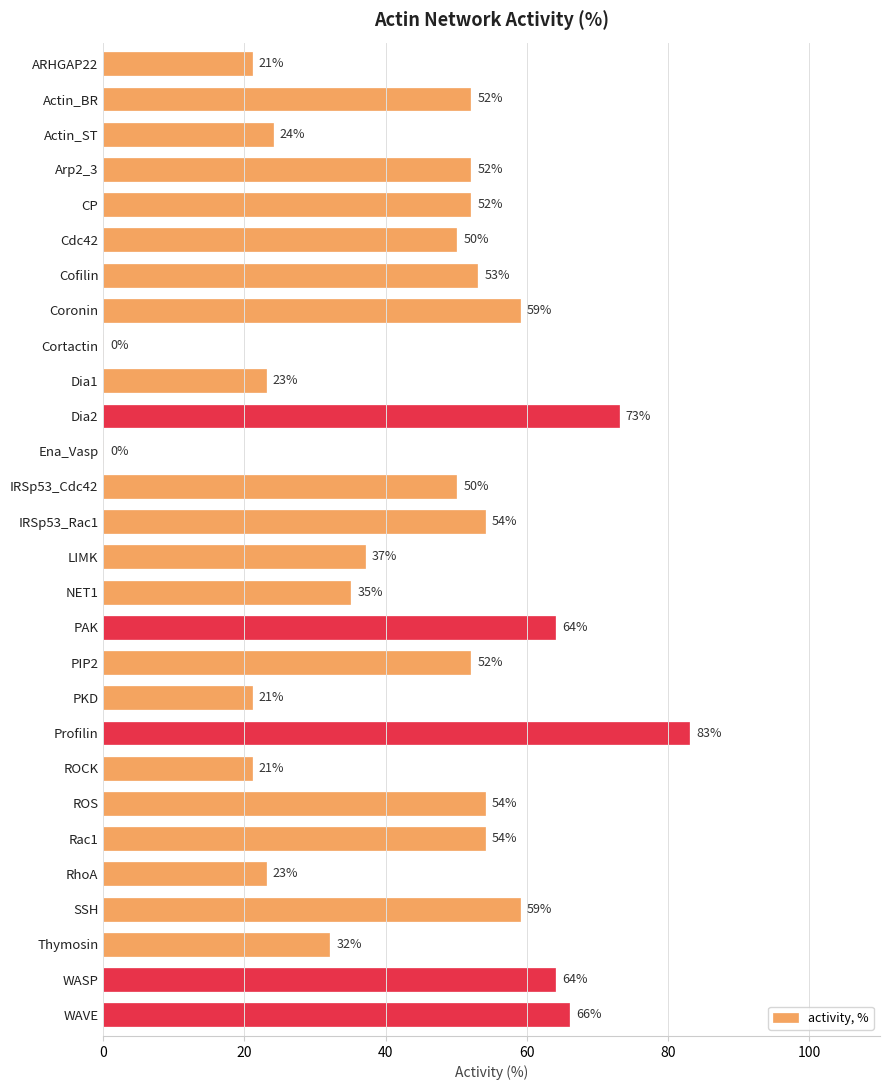

Reading top to bottom, extract all data points from this chart.

ARHGAP22=21	Actin_BR=52	Actin_ST=24	Arp2_3=52	CP=52	Cdc42=50	Cofilin=53	Coronin=59	Cortactin=0	Dia1=23	Dia2=73	Ena_Vasp=0	IRSp53_Cdc42=50	IRSp53_Rac1=54	LIMK=37	NET1=35	PAK=64	PIP2=52	PKD=21	Profilin=83	ROCK=21	ROS=54	Rac1=54	RhoA=23	SSH=59	Thymosin=32	WASP=64	WAVE=66